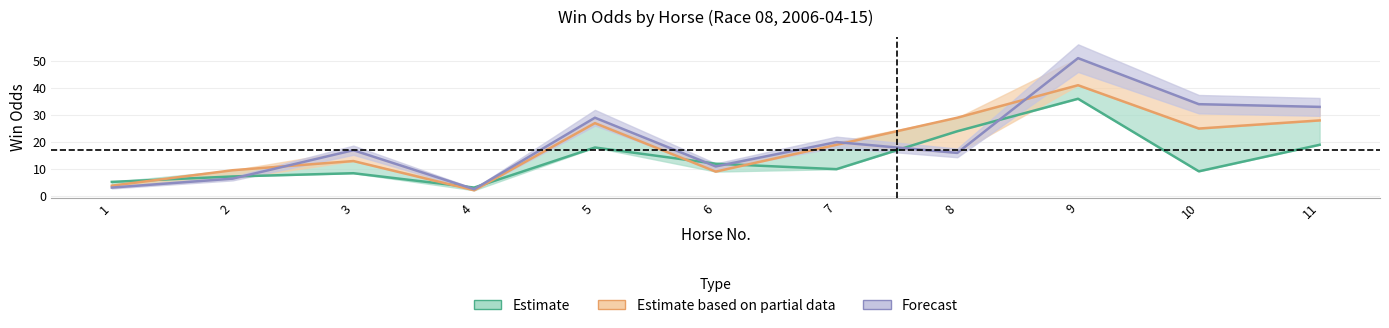

At which label does Forecast (WinOdd) first exceed 17?

5